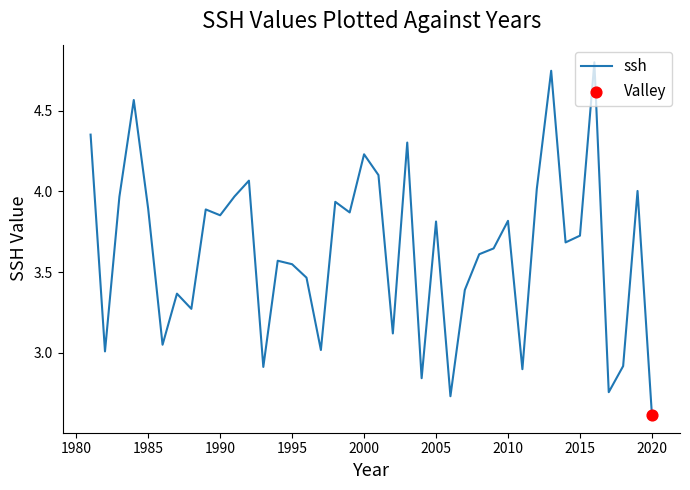

What is the minimum value shown in the chart?

2.6